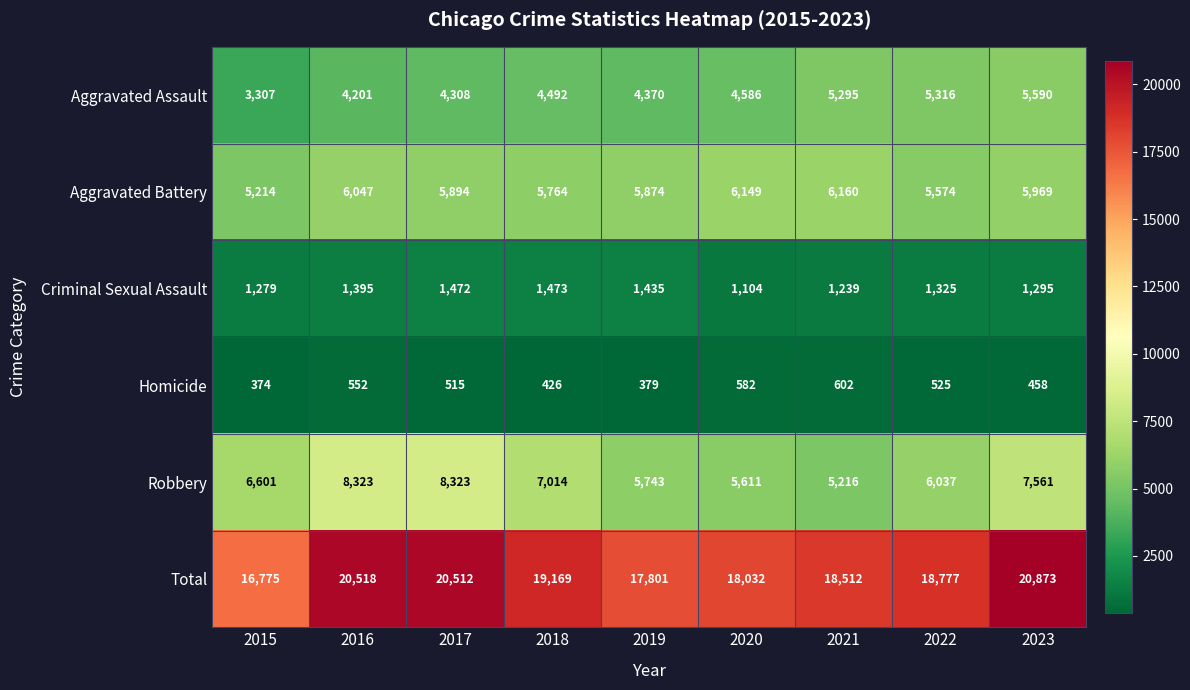

What is the difference between the Aggravated Battery values at 2018 and 2017?

130